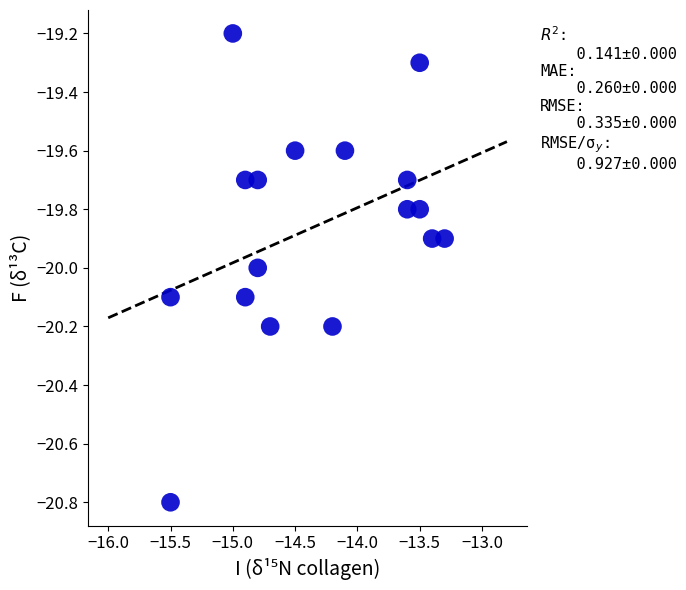

What is the range of X values (max minus min)?

2.2